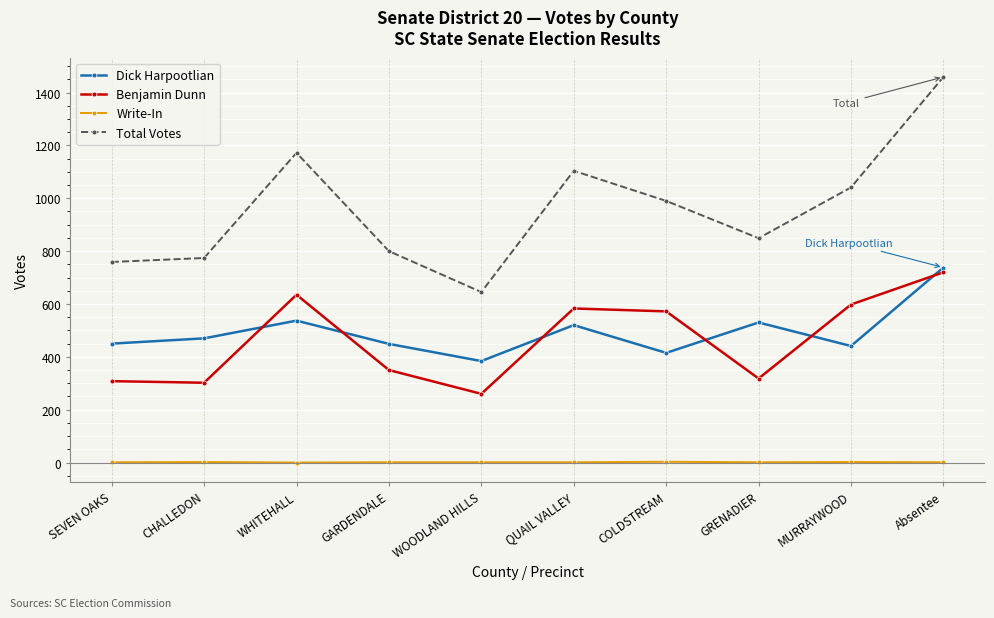

What is the value of the Total Votes point at the 5th from the left?

645